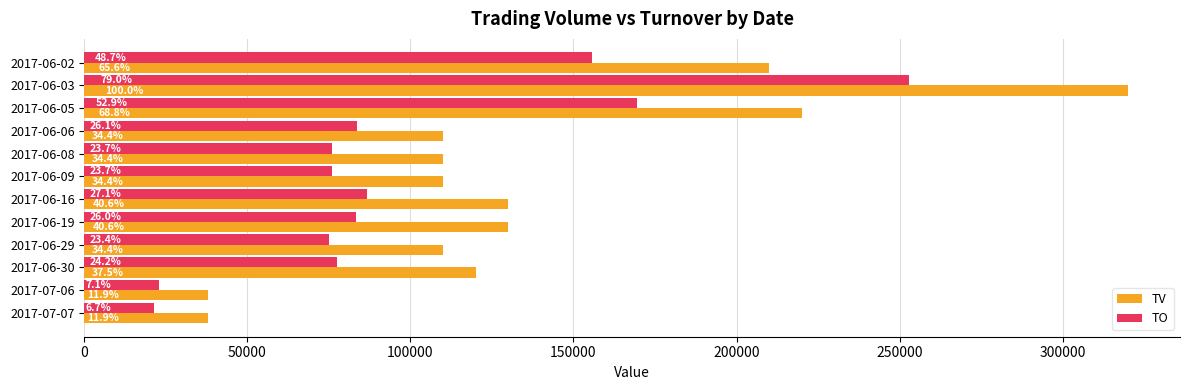

Rank the series by their average value, from highest to lowest.

TV, TO